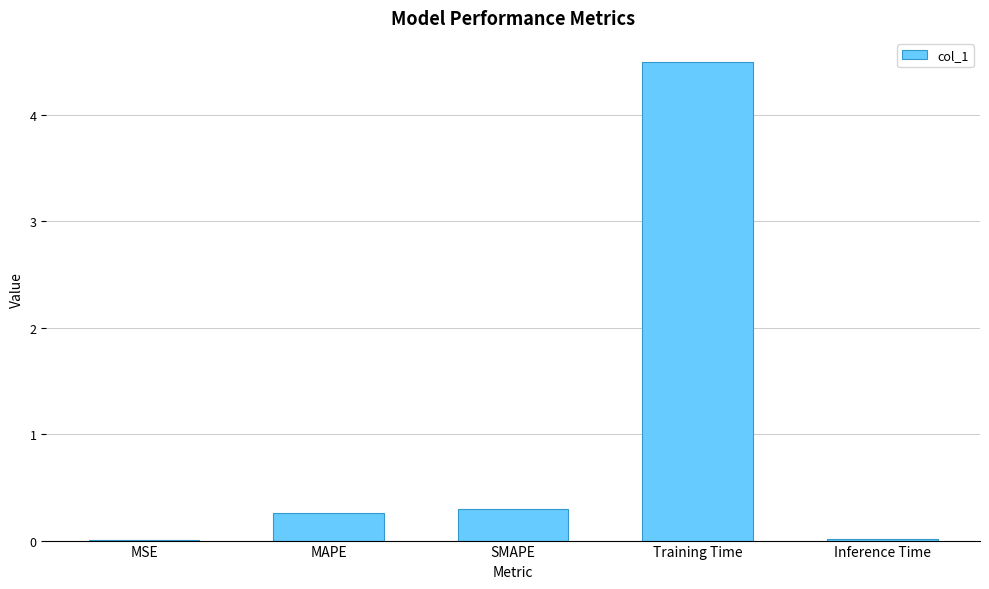

Are the bars horizontal?

No